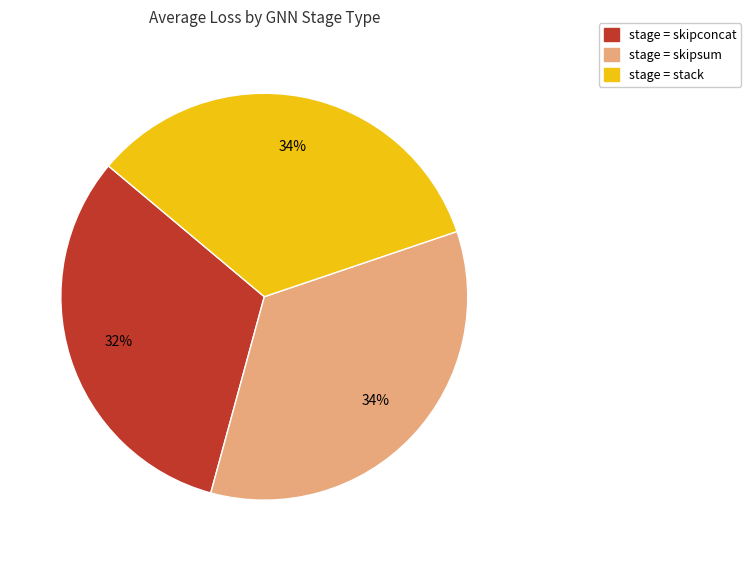

Does any single category account for the majority?

No